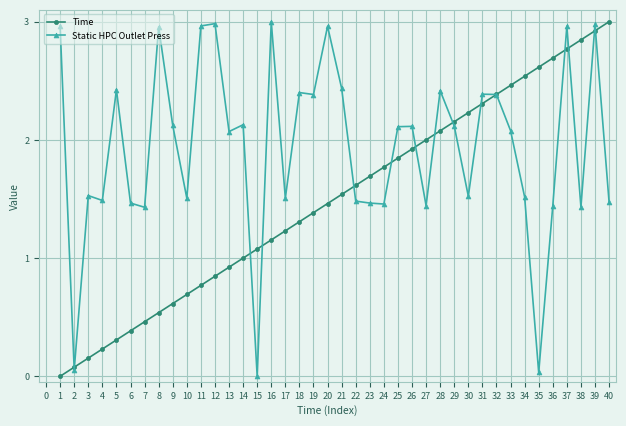

What are all the series names shown in the legend?

Time, Static HPC Outlet Press